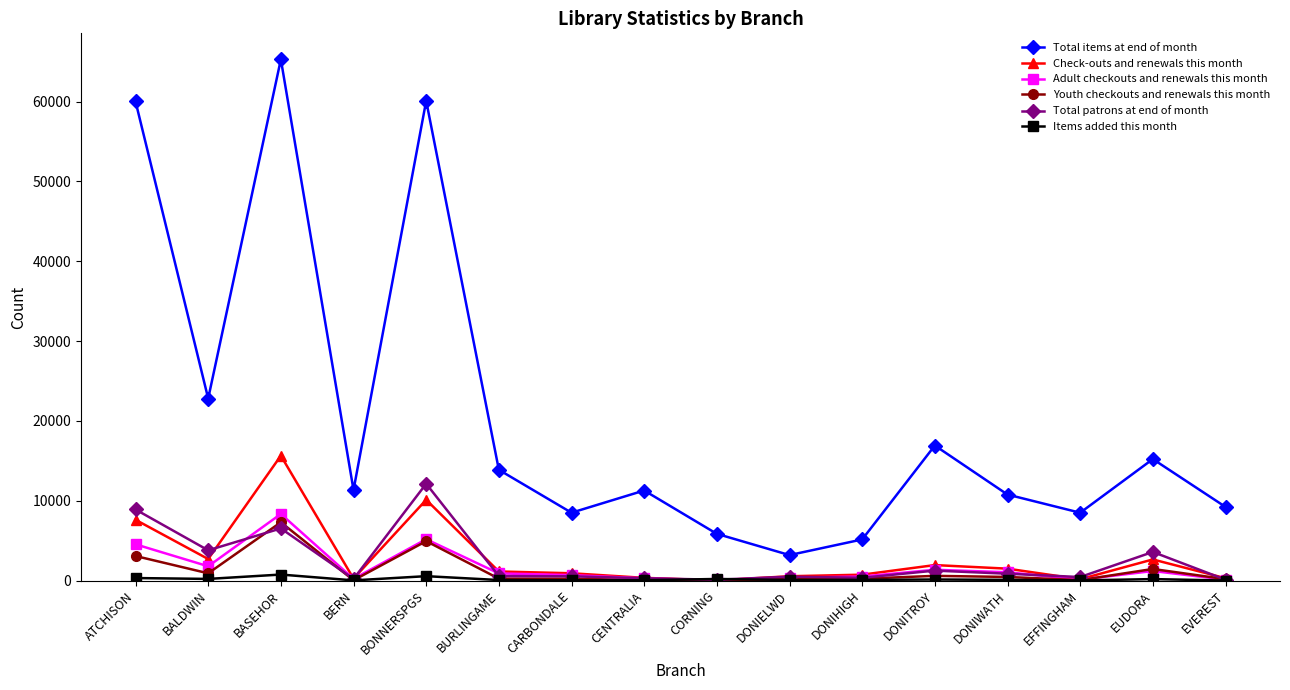

Which series has the largest total across all categories?

Total items at end of month